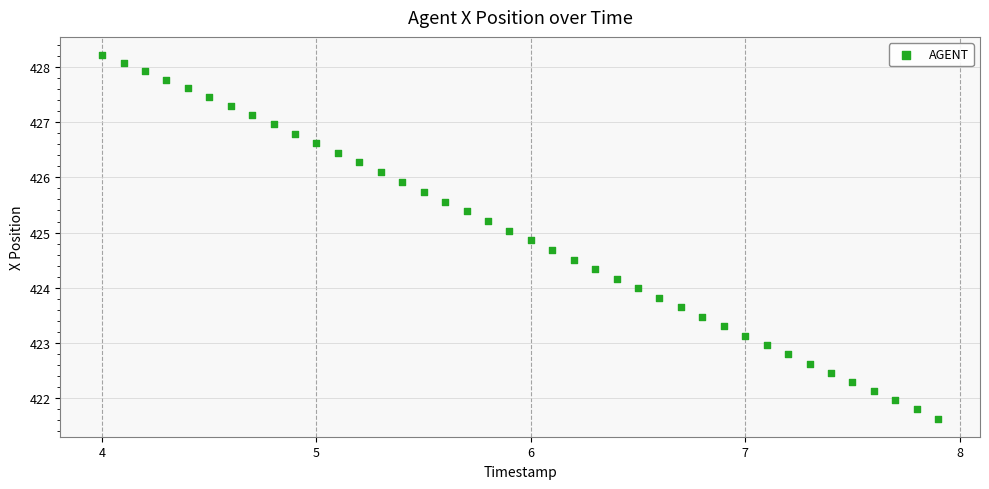

What is the range of Y values (max minus min)?

6.6